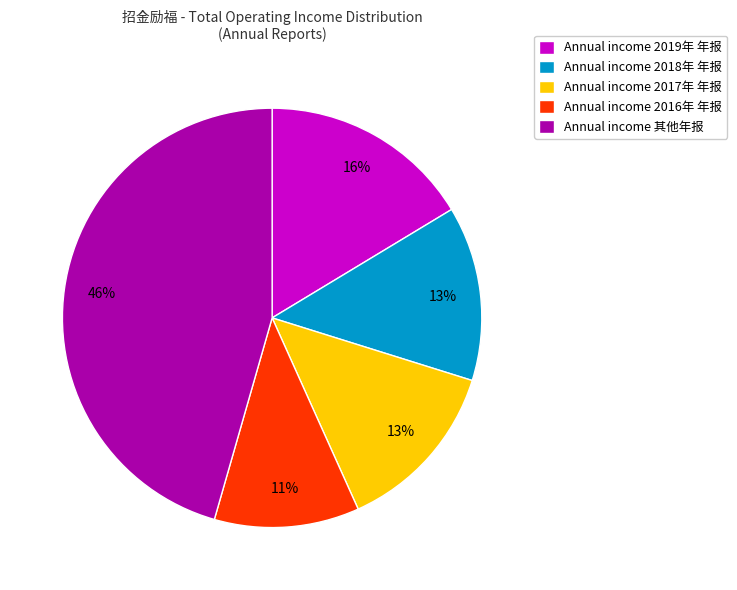

The Annual income 2018年 年报 slice represents 13% of the pie. True or false?

True